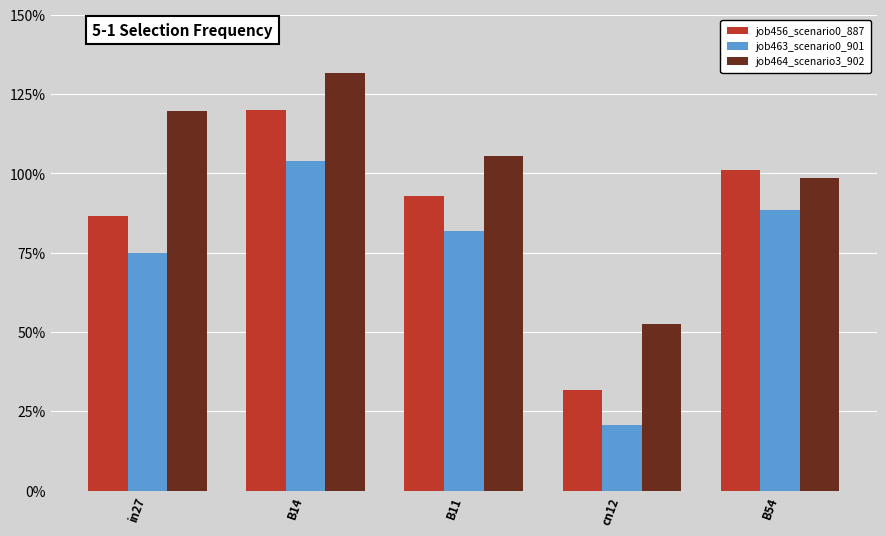

What is the lowest value of the job464_scenario3_902 series?

0.5